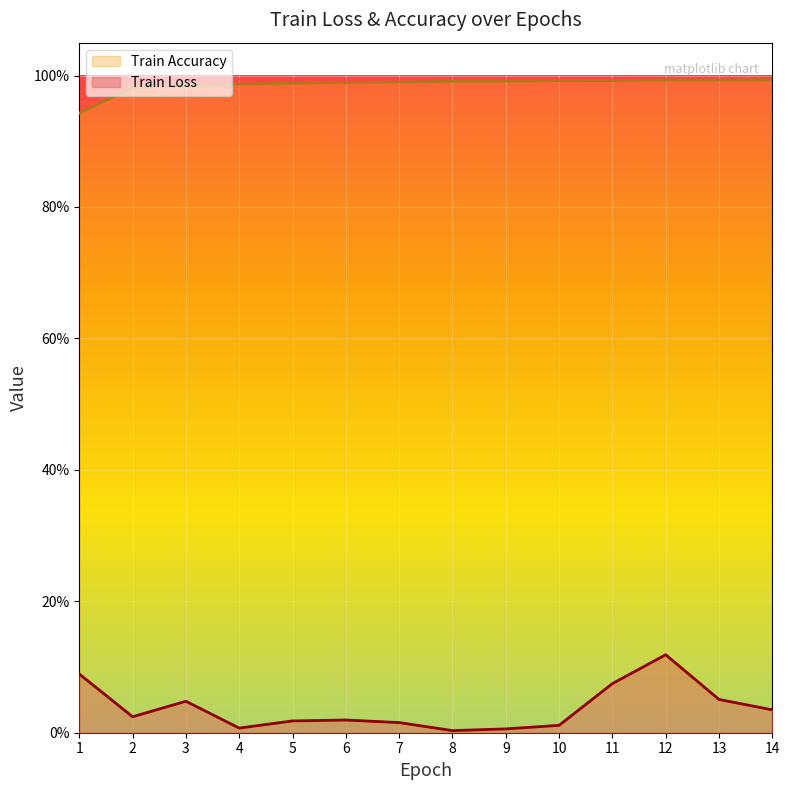

What is the difference between the maximum and minimum values in the Train Accuracy series?

0.1